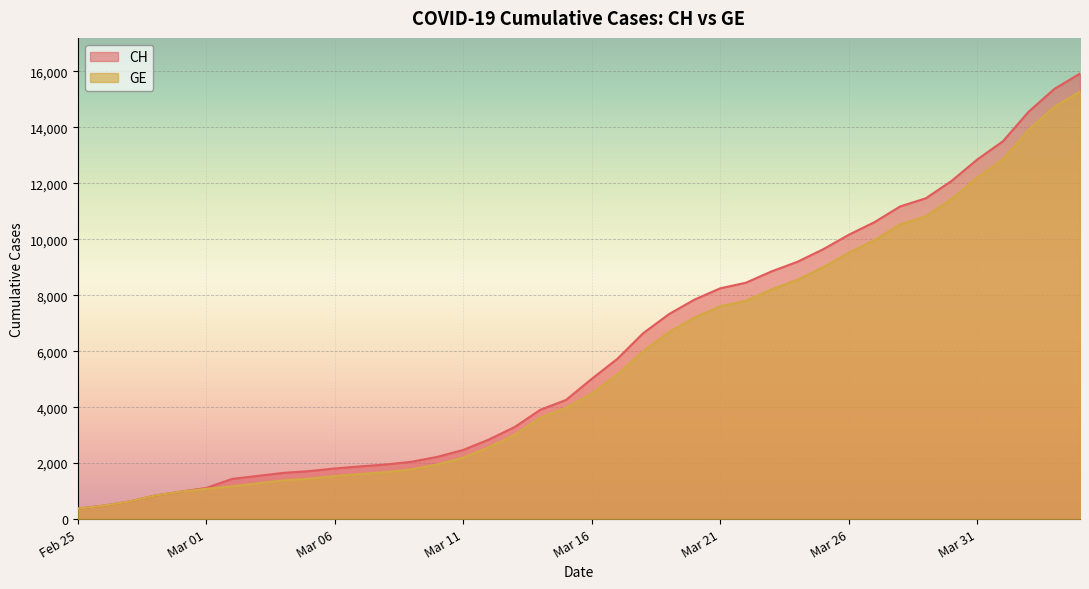

What is the spread (max minus min) of values at Mar 01?

30